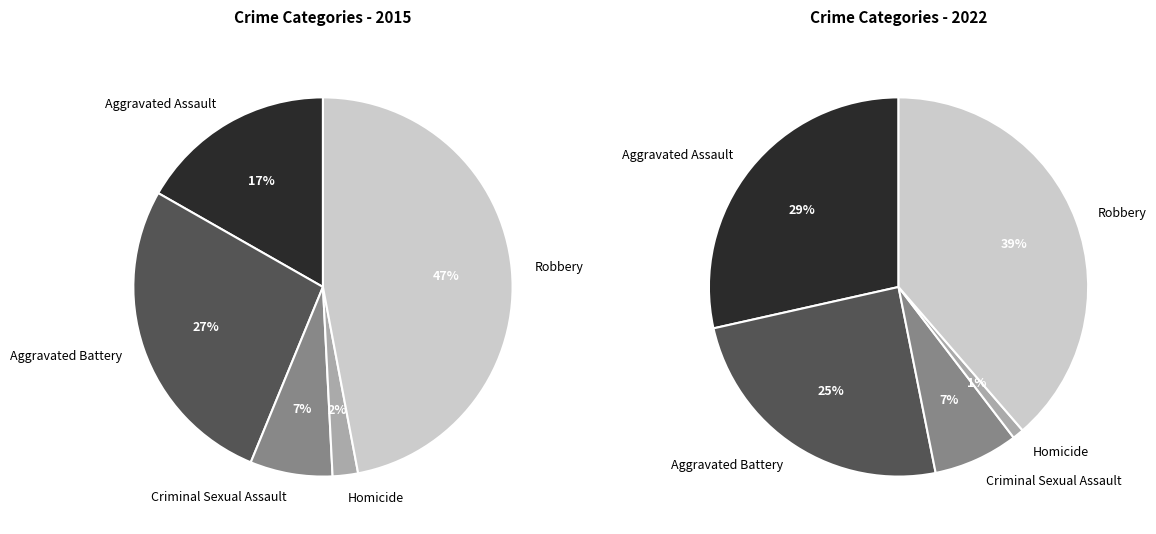

What is the smallest slice in the pie chart?

Homicide